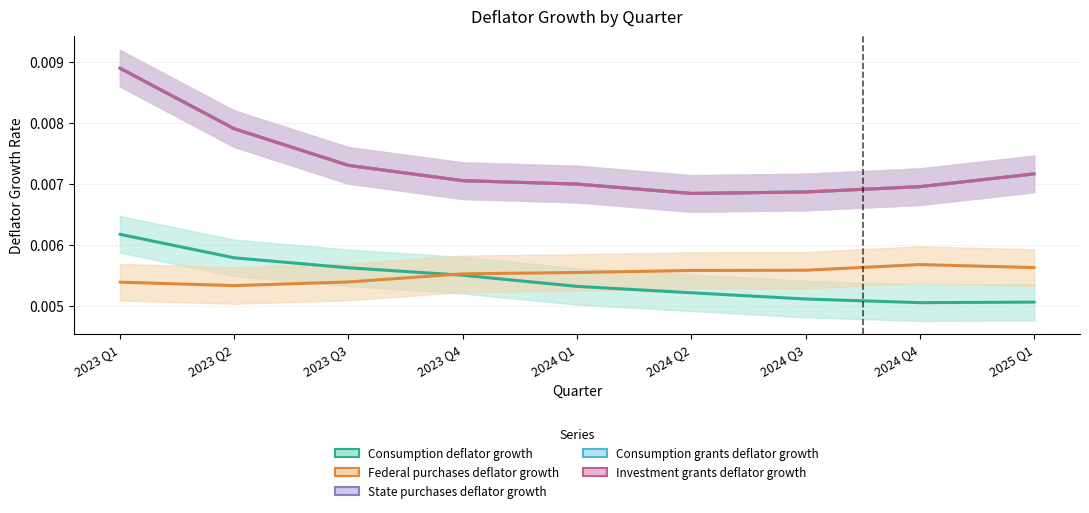

Which series has the largest total across all categories?

State purchases deflator growth